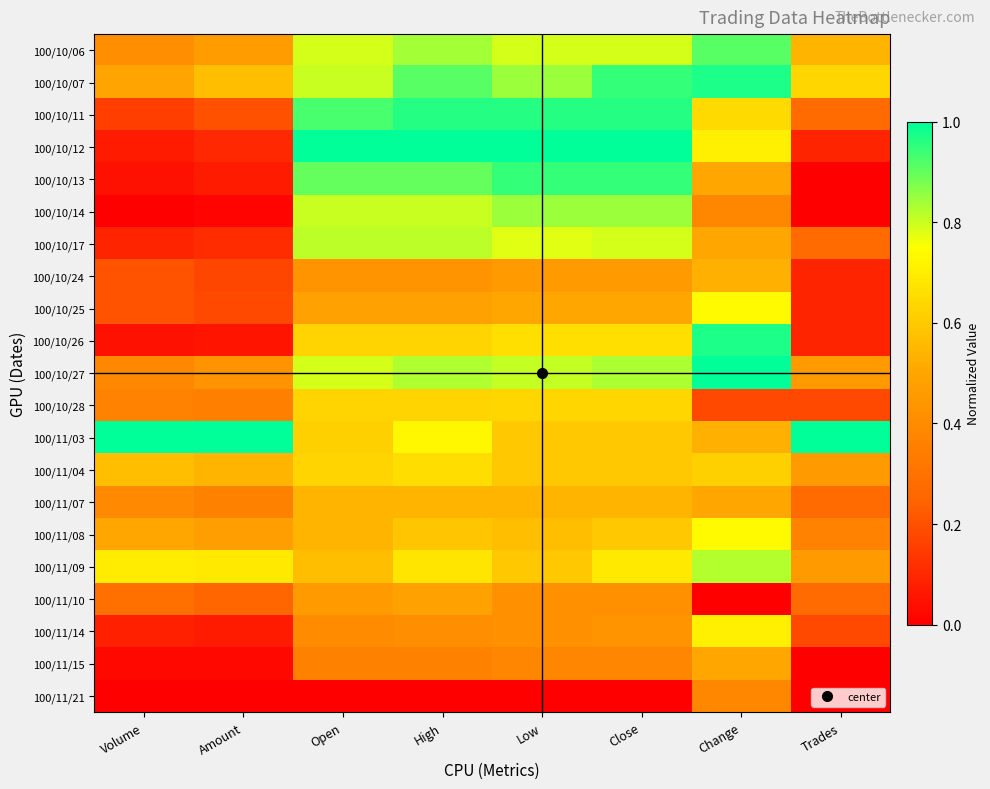

At which category is the sum across all series the highest?

High